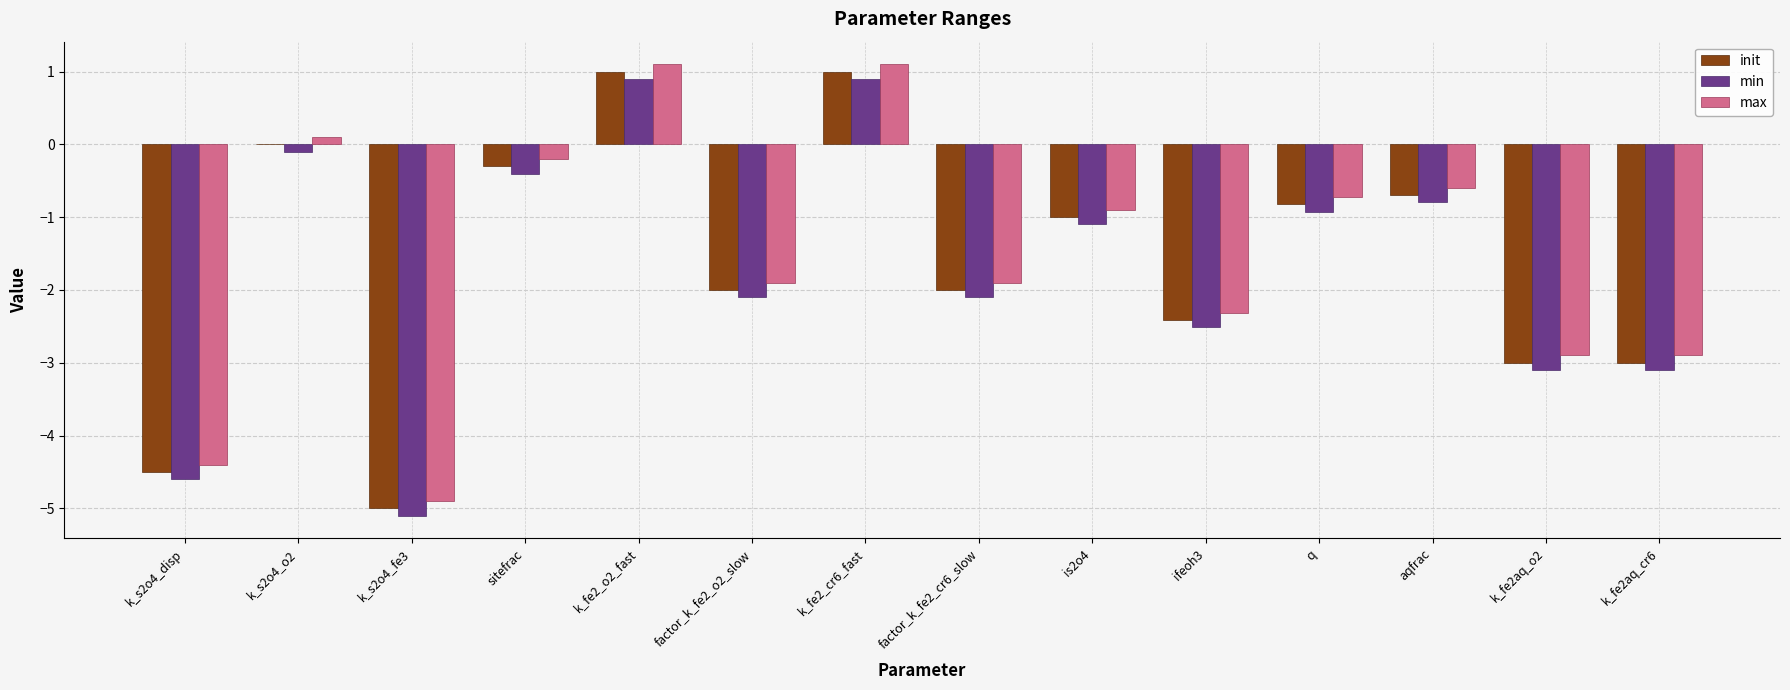

What is the sum of all max values?

-21.3